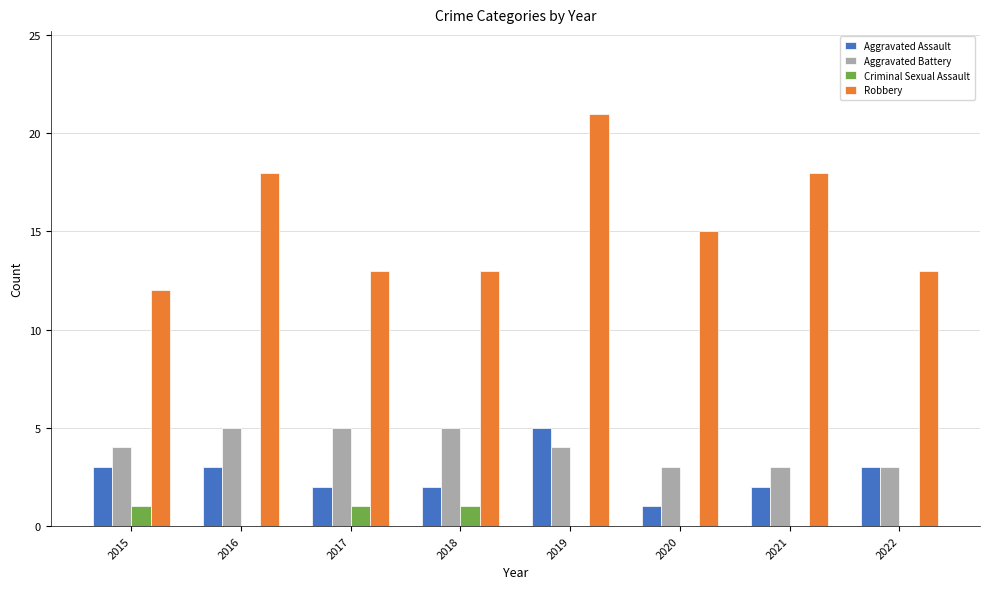

Reading left to right, extract all data points from this chart.

Aggravated Assault: 3	3	2	2	5	1	2	3
Aggravated Battery: 4	5	5	5	4	3	3	3
Criminal Sexual Assault: 1	0	1	1	0	0	0	0
Robbery: 12	18	13	13	21	15	18	13